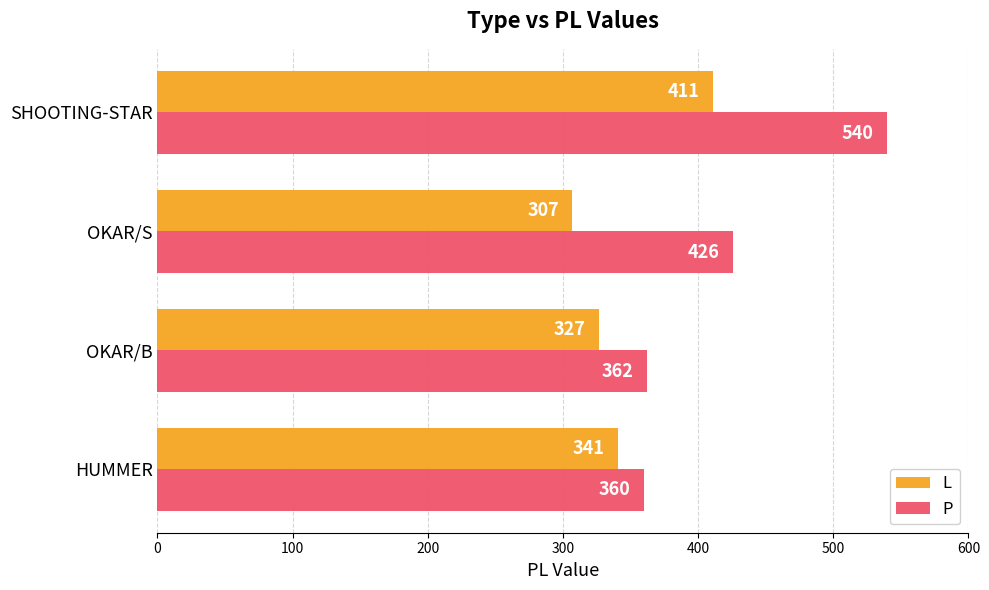

How many data points in L are less than 341?

2